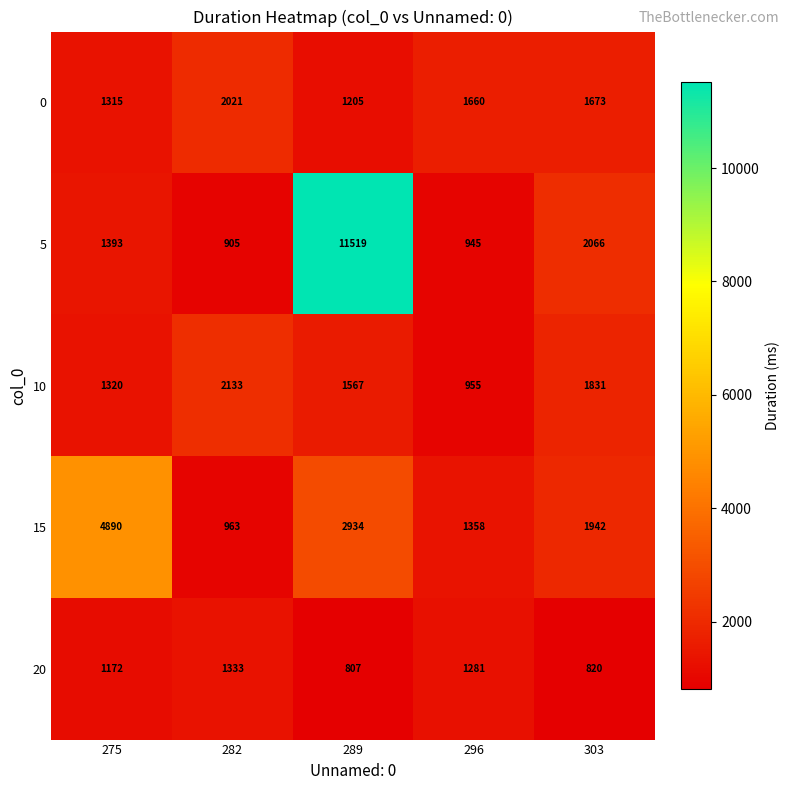

What is the sum of the 10 values at 296 and 303?

2786